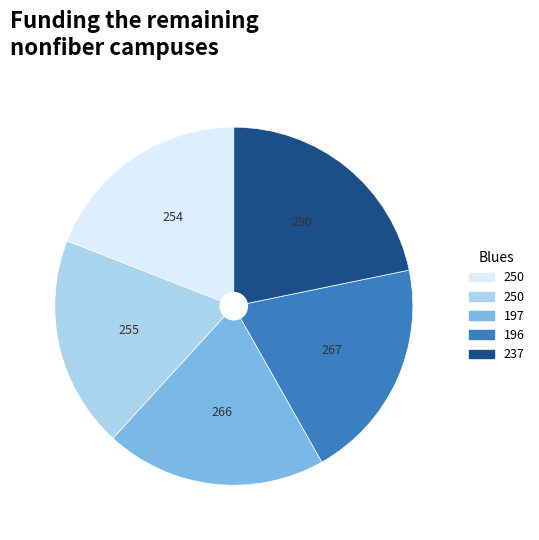

Is there any slice that represents more than half of the pie?

No